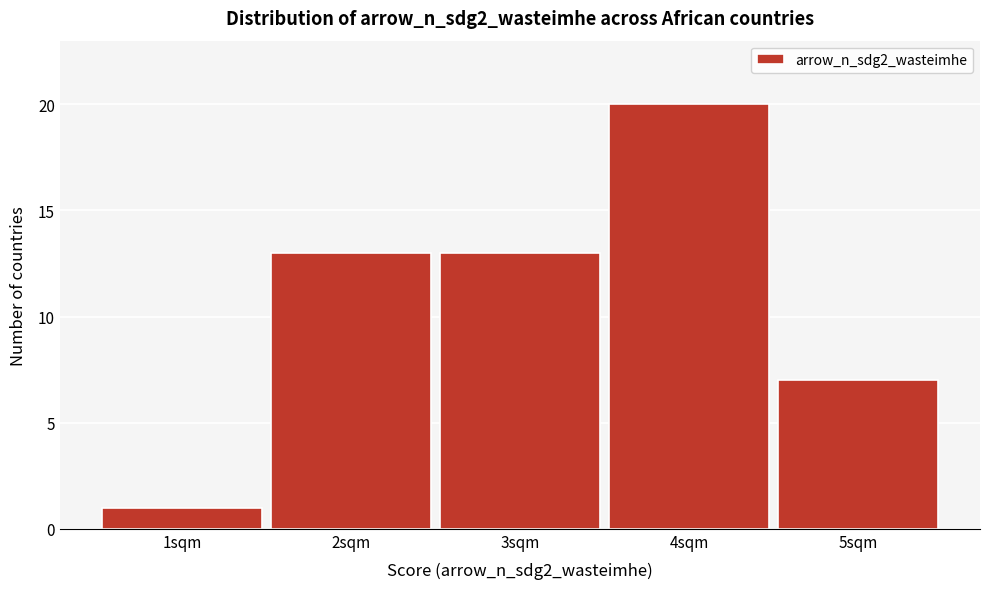

Reading left to right, list every bar in this chart as the range it spans on the x-axis followed by its height. The values are not printed on the chart, so give them approximately, as read against the axis.

0.5 to 1.5: 1
1.5 to 2.5: 13
2.5 to 3.5: 13
3.5 to 4.5: 20
4.5 to 5.5: 7